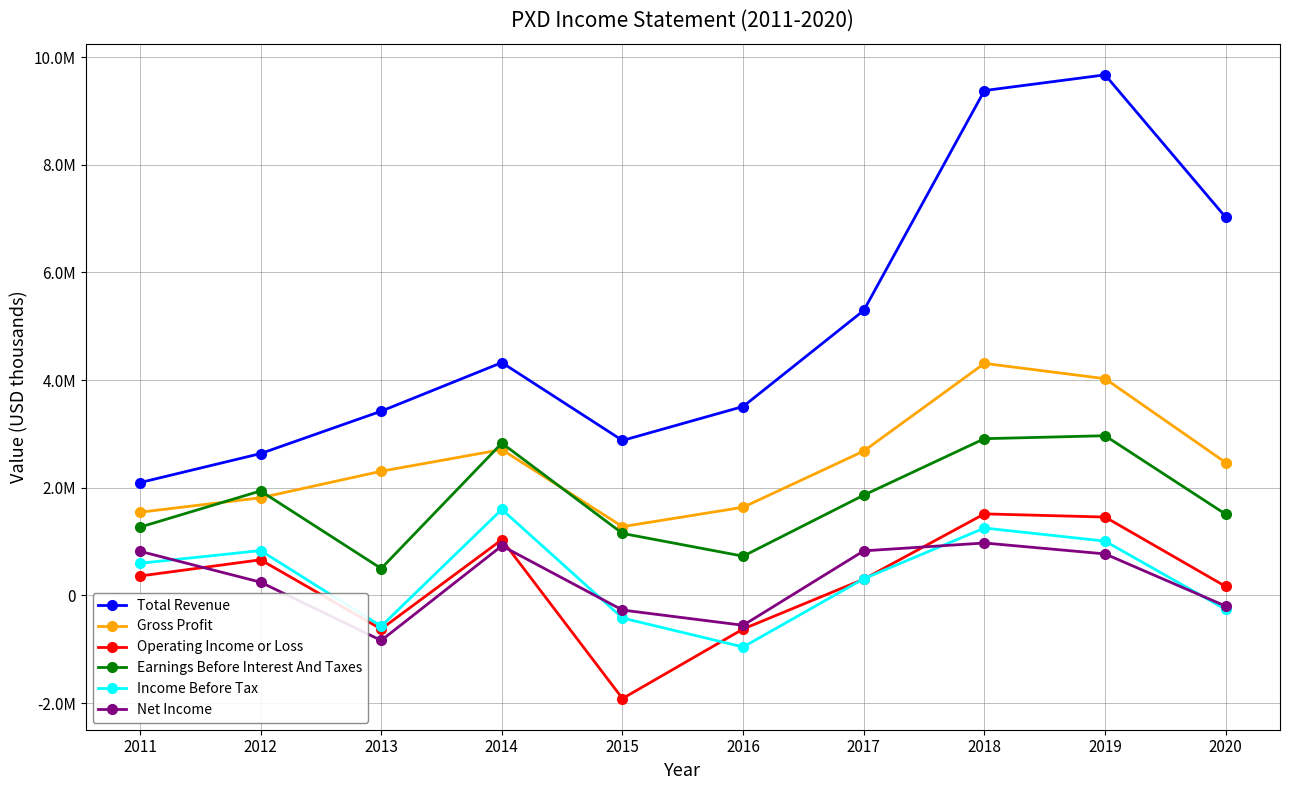

What is the difference between the maximum and minimum values in the Operating Income or Loss series?

3431000